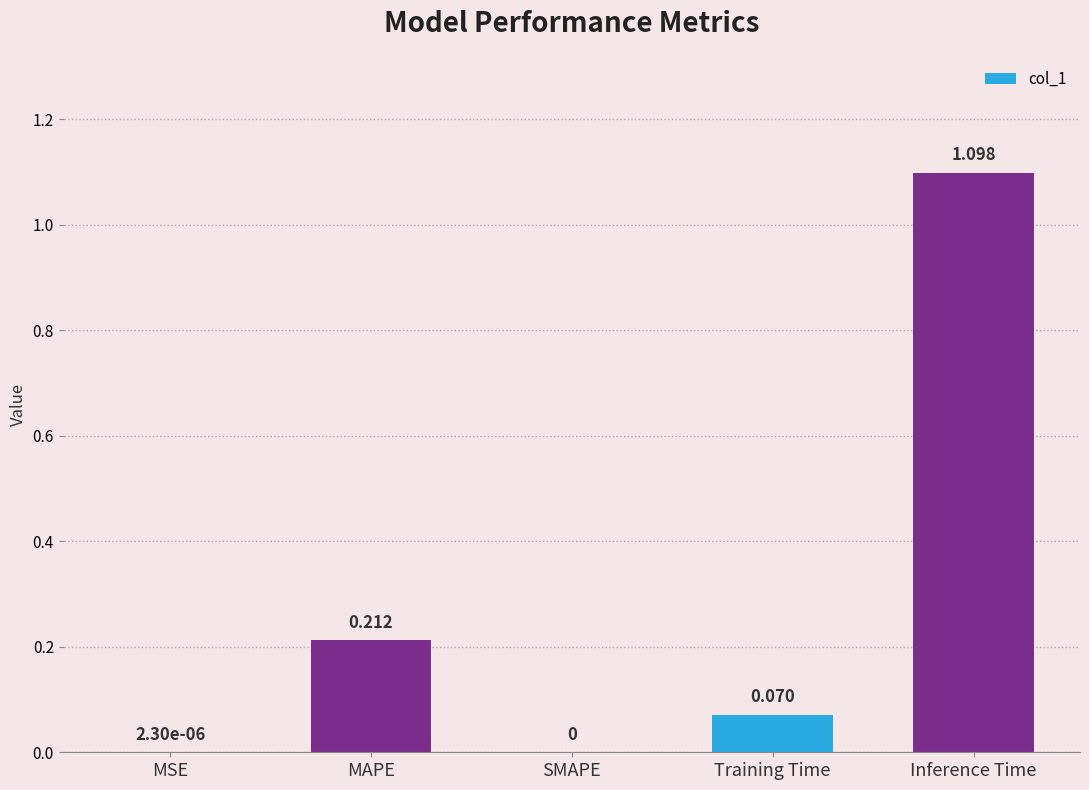

Which category has the highest value across all series?

Inference Time